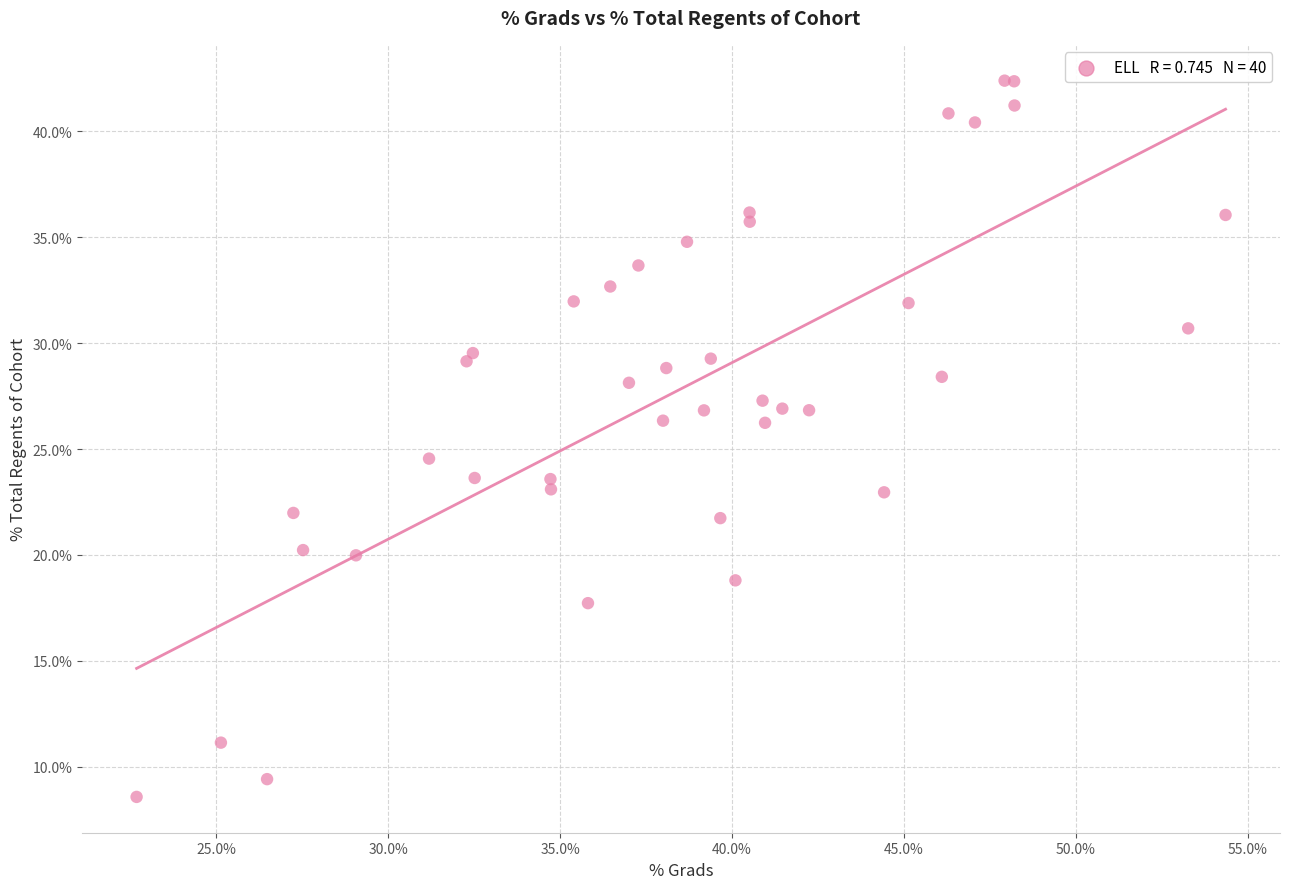

What Y value in the scatter plot is closest to 25?

24.5